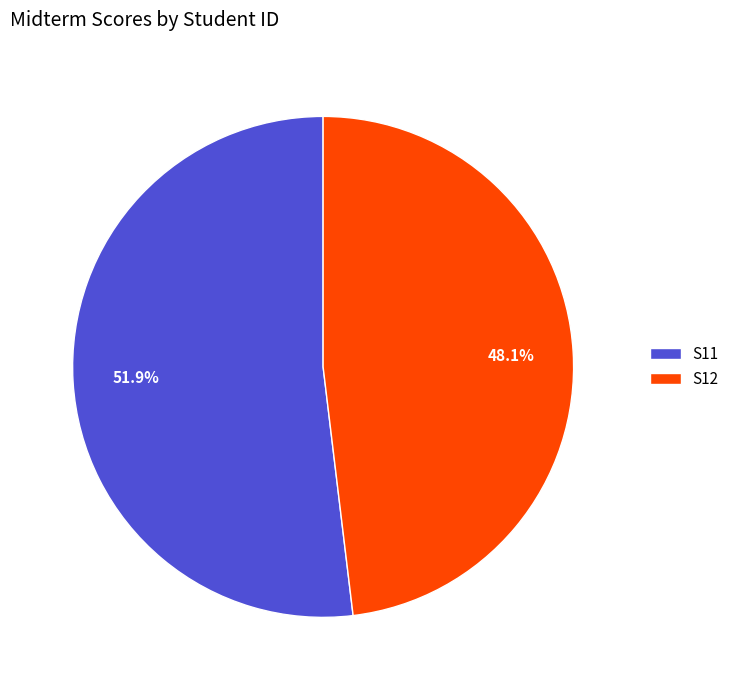

Is it true that S11 is 52% of the pie?

True